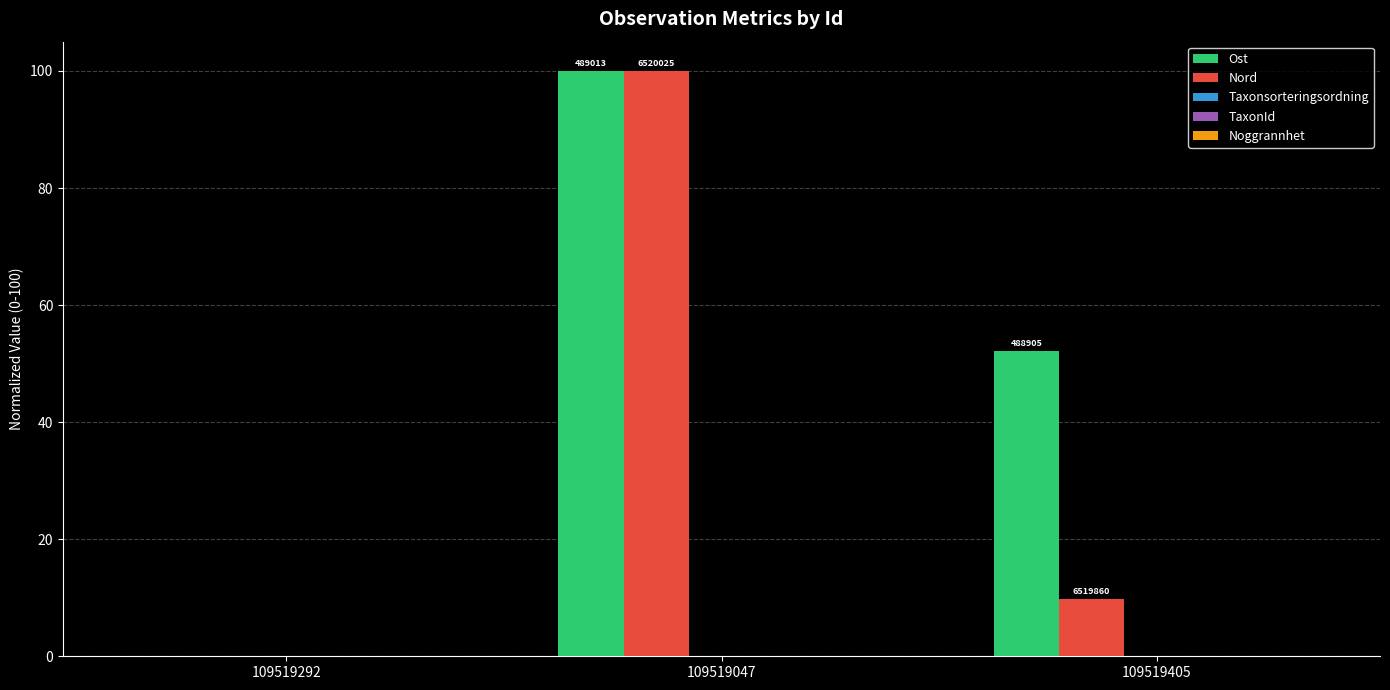

At which category is the sum across all series the highest?

109519047